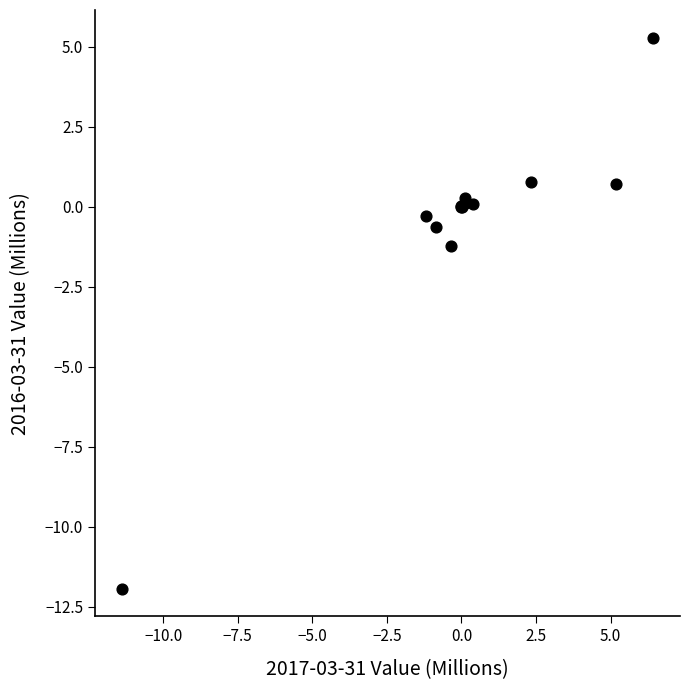

What Y value in the scatter plot is closest to -3?

-1.2